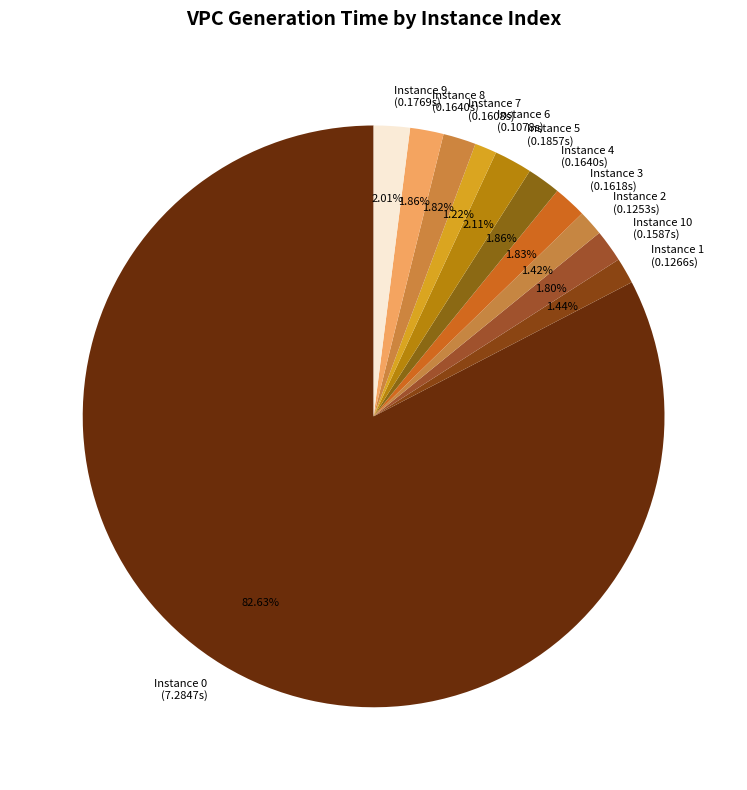

Which category accounts for the majority?

Instance 0 (7.2847s)